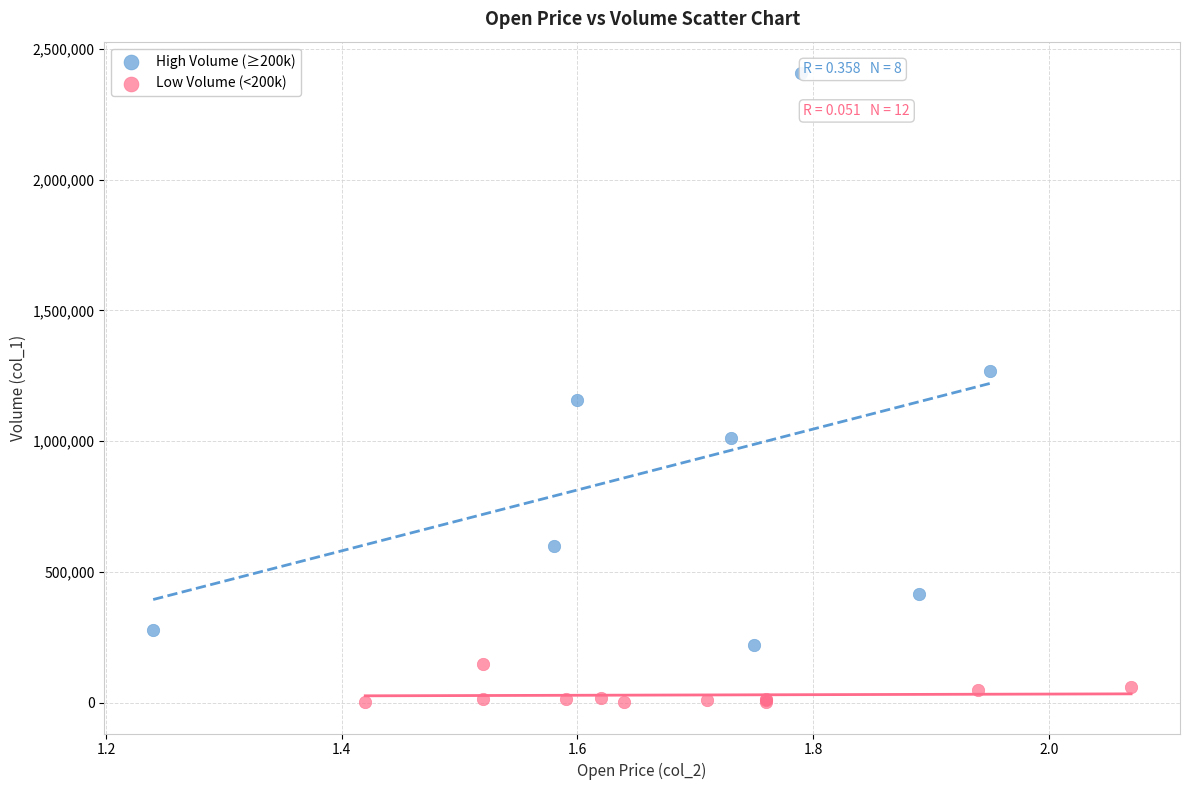

Which series has the largest Y range (max minus min)?

High Volume (≥200k)